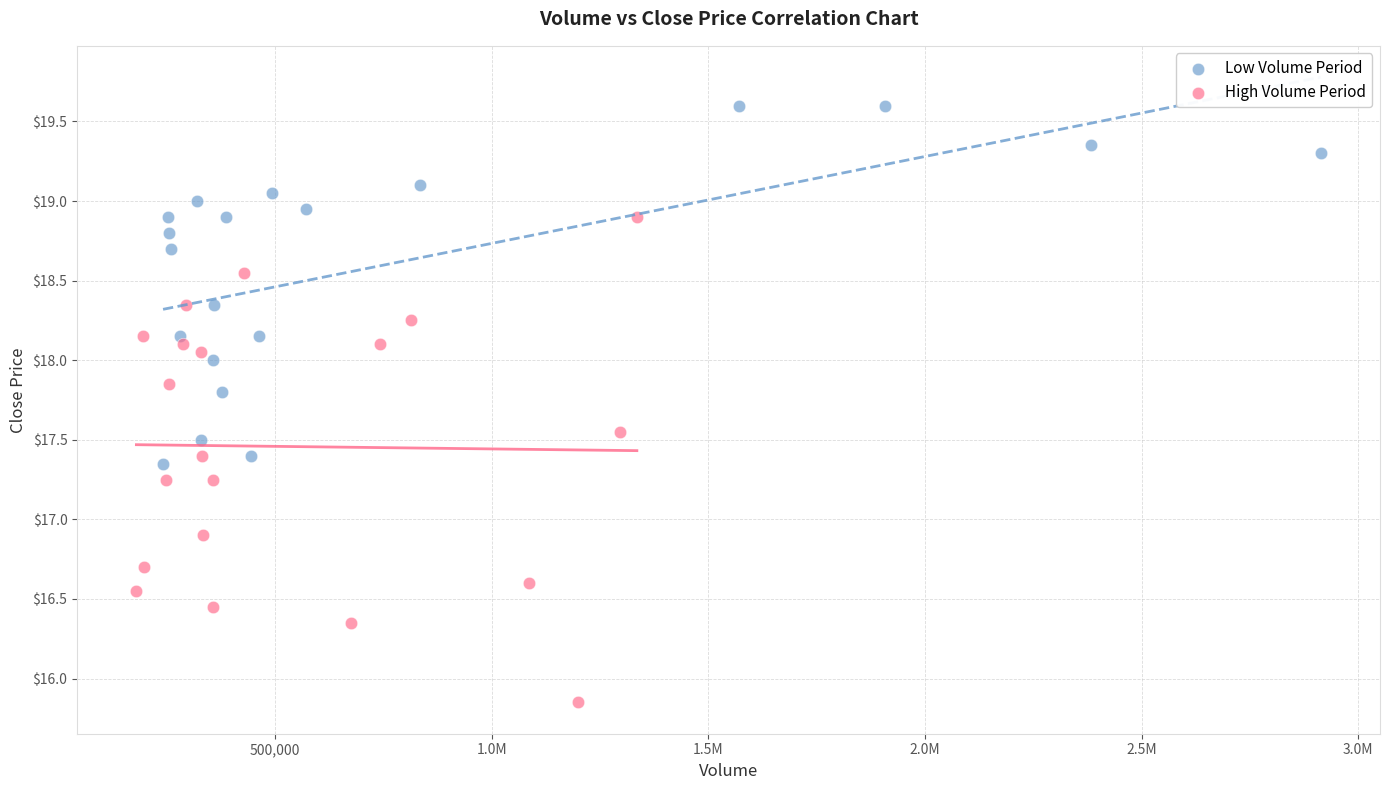

Which series has the widest spread of Y values?

High Volume Period